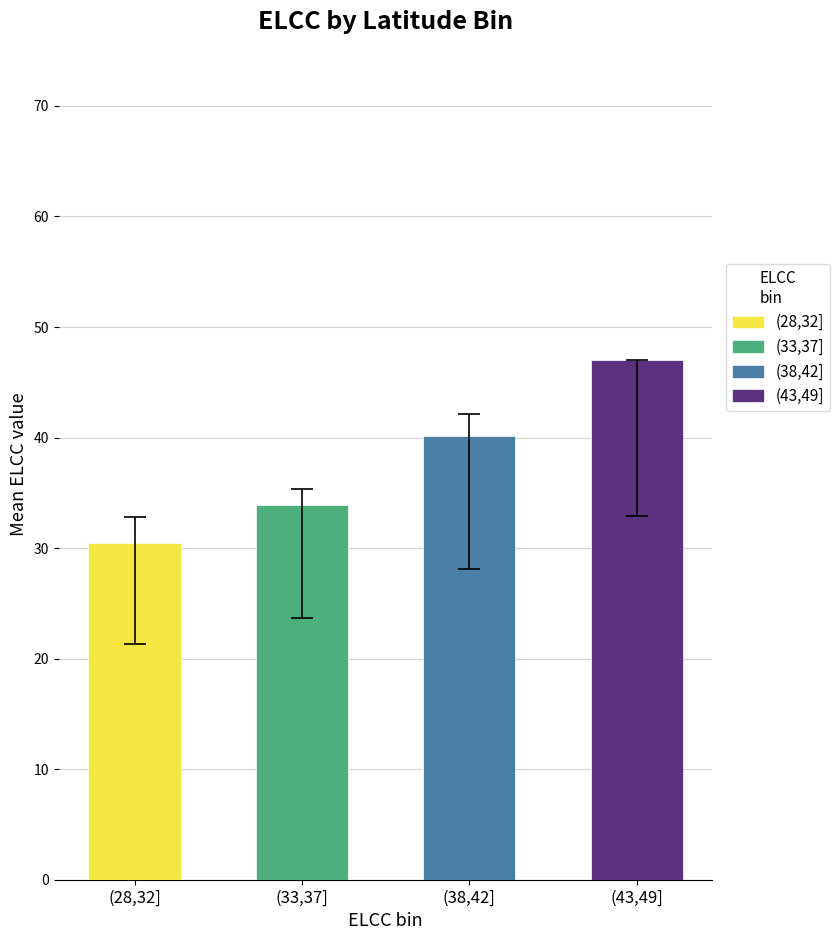

Are the bars horizontal?

No